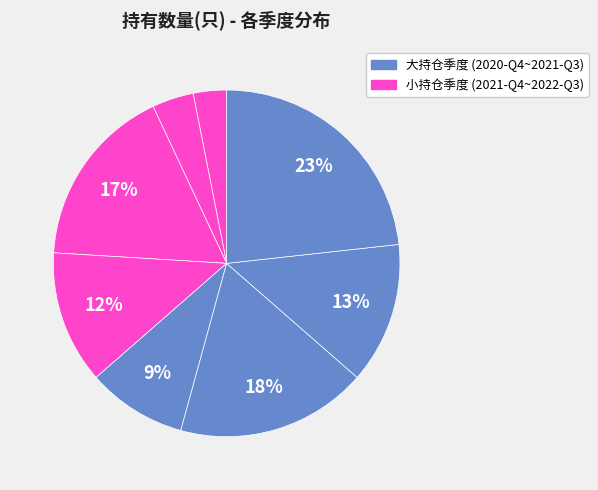

Count the number of slices in the pie.

8